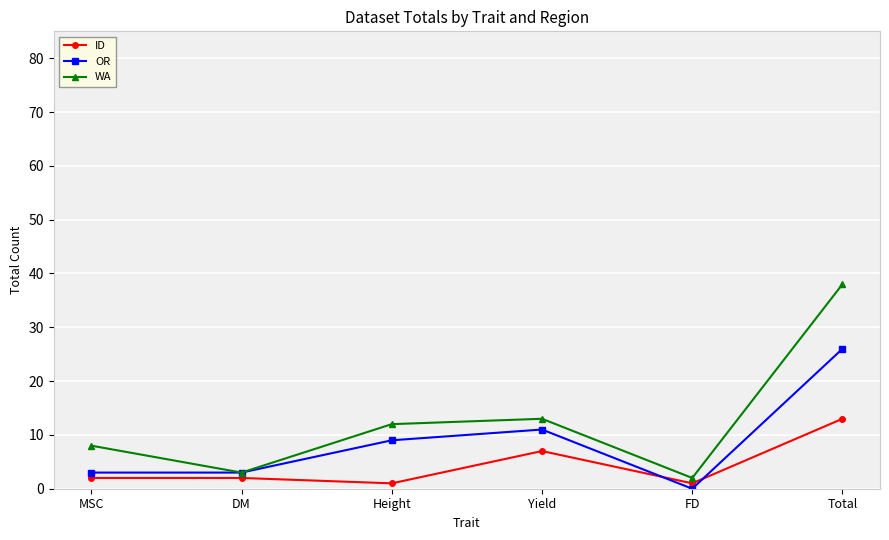

At which category is the sum across all series the highest?

Total